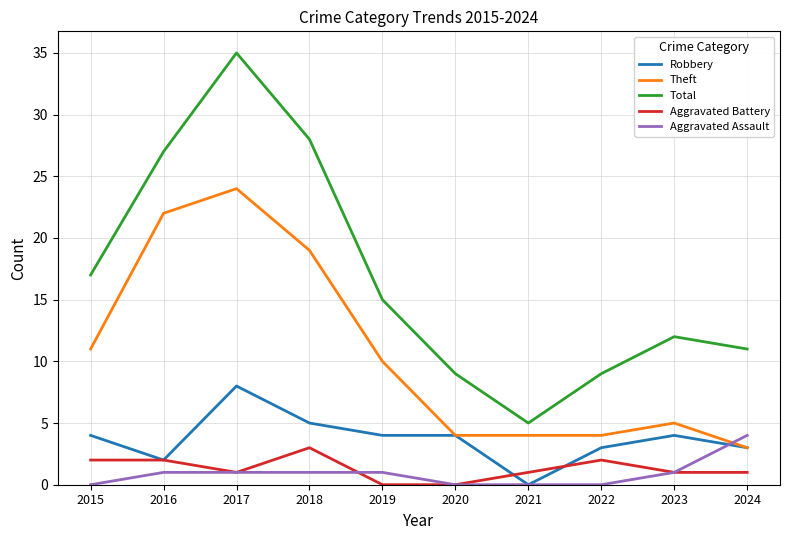

Is it true that Theft equals 39 at 2016?

False